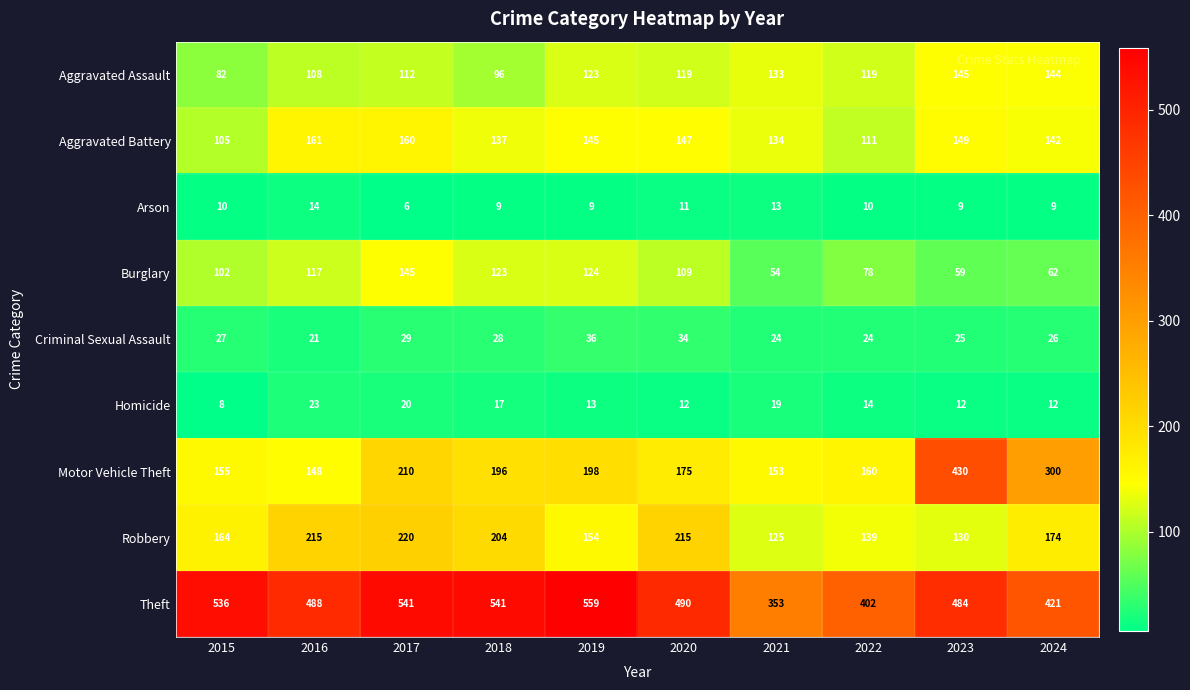

How many series are shown in this chart?

9